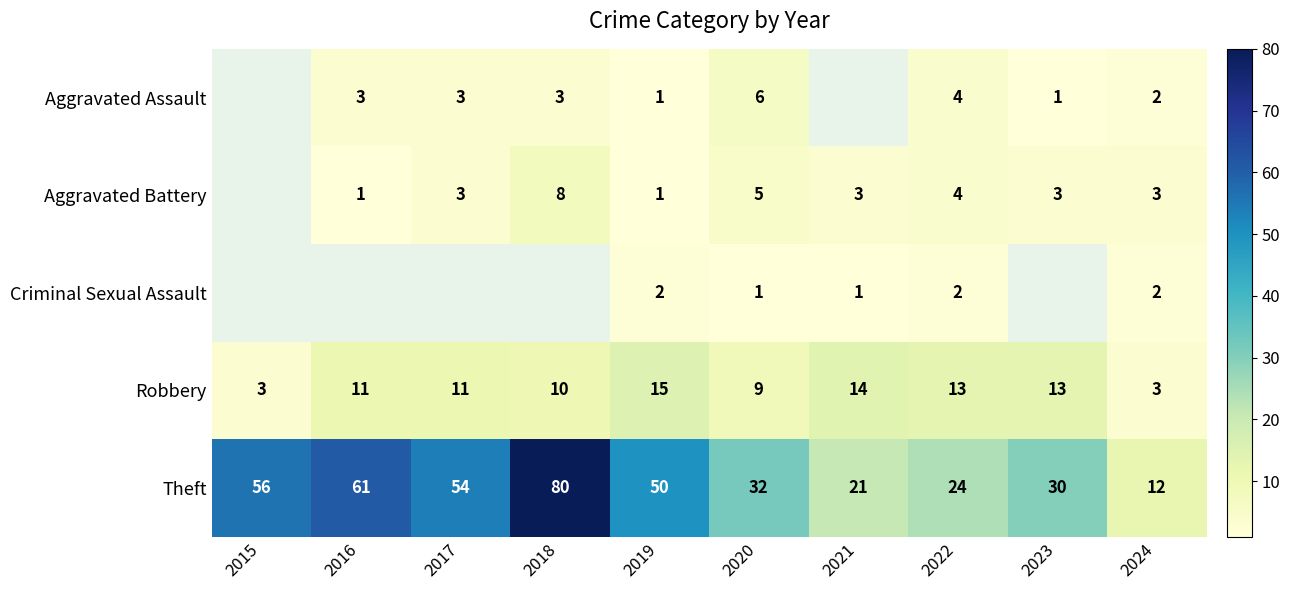

The value of Theft at 2016 is 106. True or false?

False